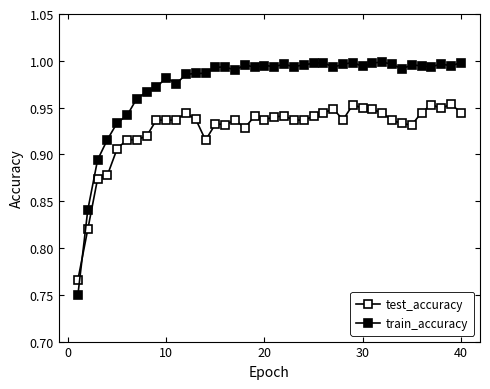

In train_accuracy, how many points are lower than both neighbors (excluding endpoints)?

10